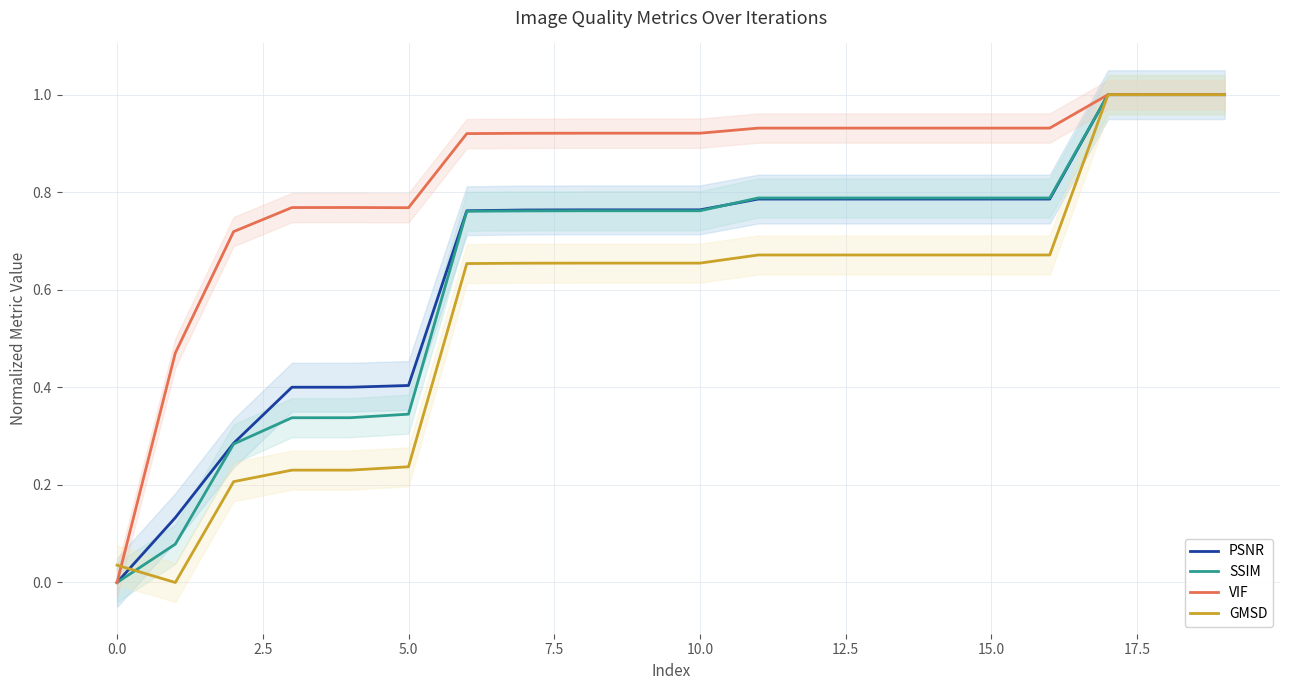

Which series has the largest range (max minus min)?

PSNR